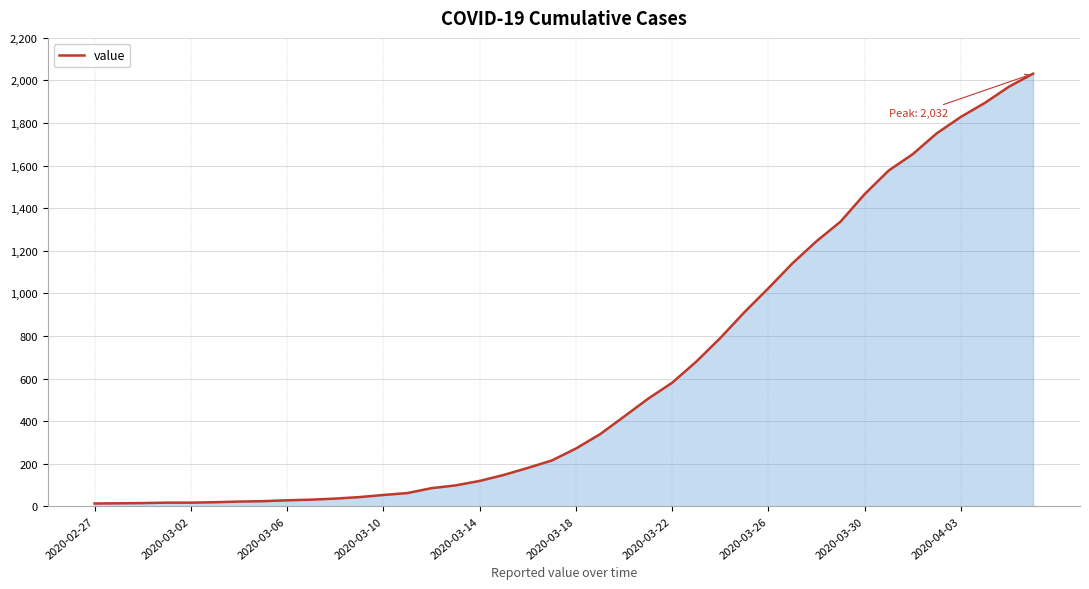

What is the greatest value displayed?

2032